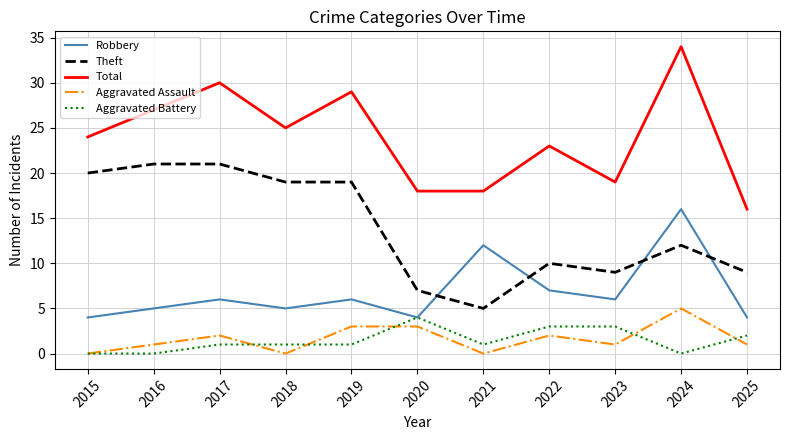

Reading left to right, what are all the values shown in this chart?

Robbery: 4	5	6	5	6	4	12	7	6	16	4
Theft: 20	21	21	19	19	7	5	10	9	12	9
Total: 24	27	30	25	29	18	18	23	19	34	16
Aggravated Assault: 0	1	2	0	3	3	0	2	1	5	1
Aggravated Battery: 0	0	1	1	1	4	1	3	3	0	2